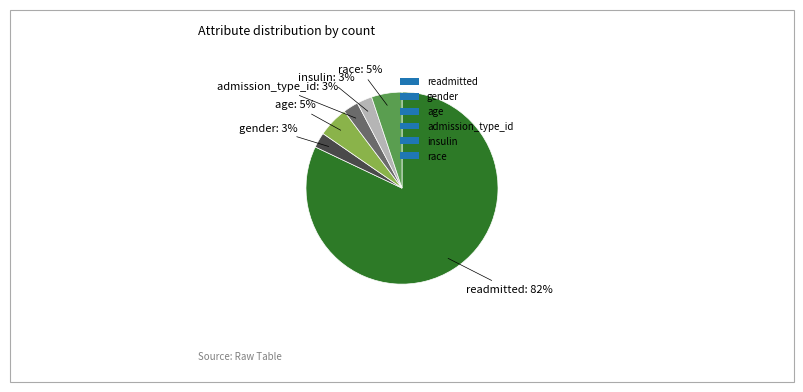

Is the sum of insulin and readmitted greater than half?

Yes